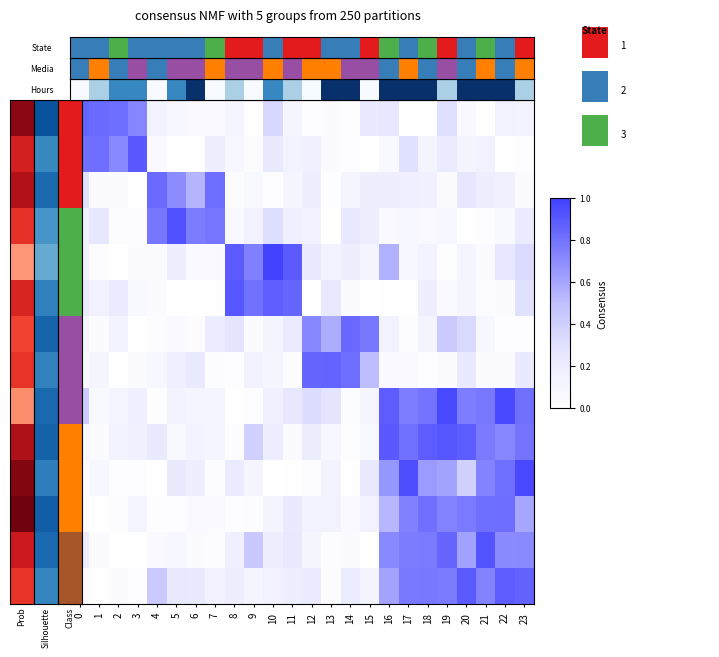

Which has a higher value, 13 or 2?

2